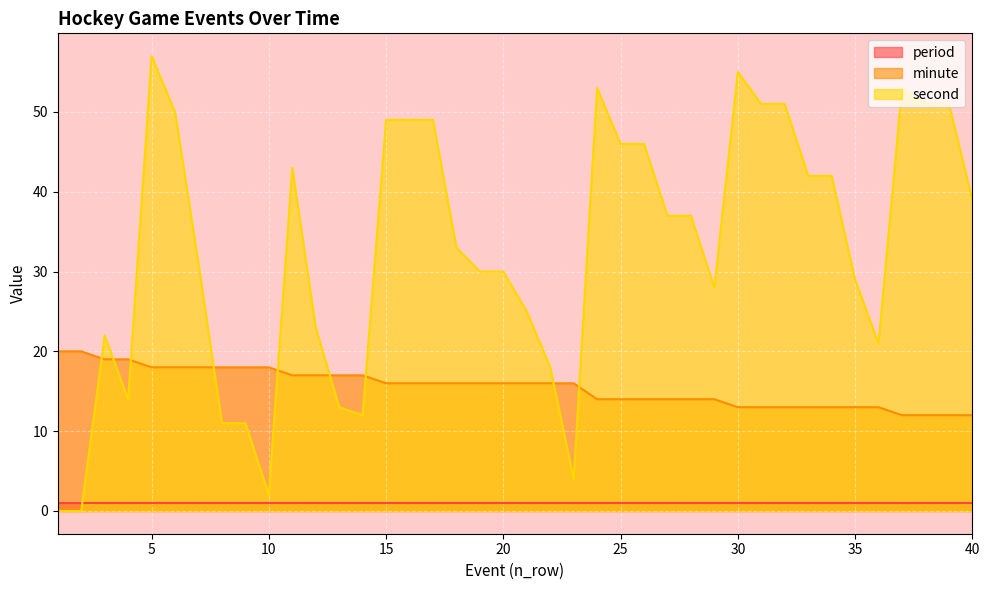

Which series has the largest range (max minus min)?

second